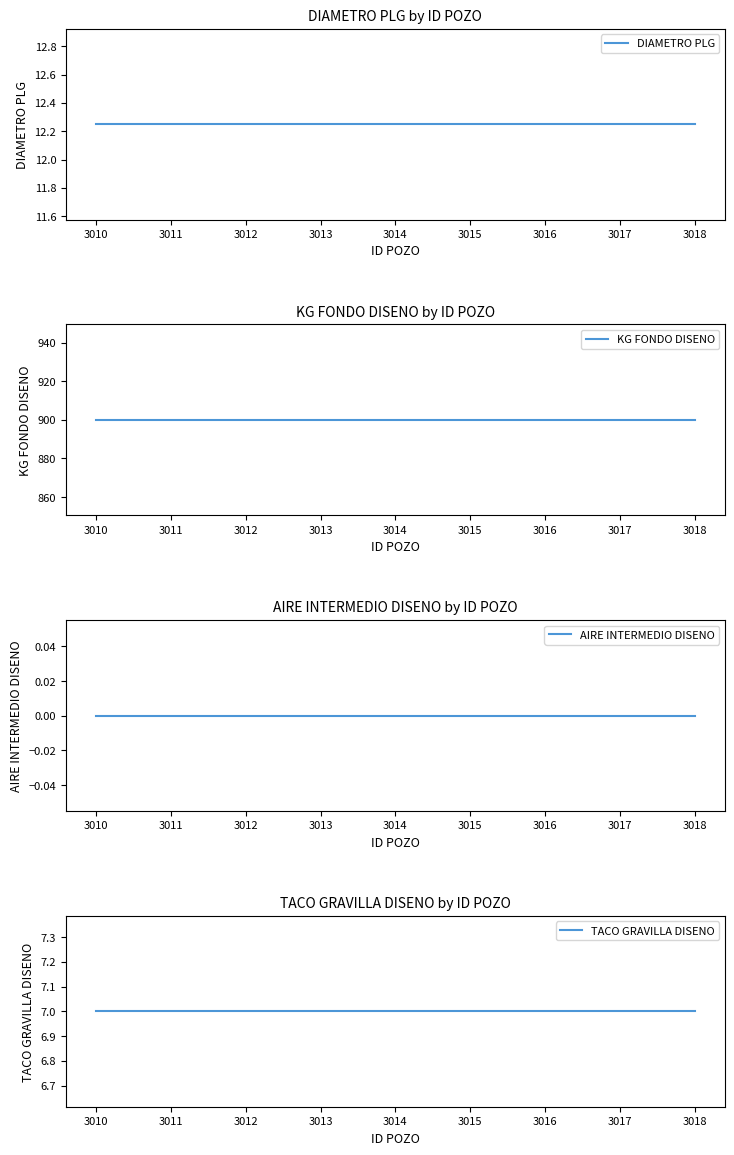

Which series has the largest total across all categories?

KG FONDO DISENO